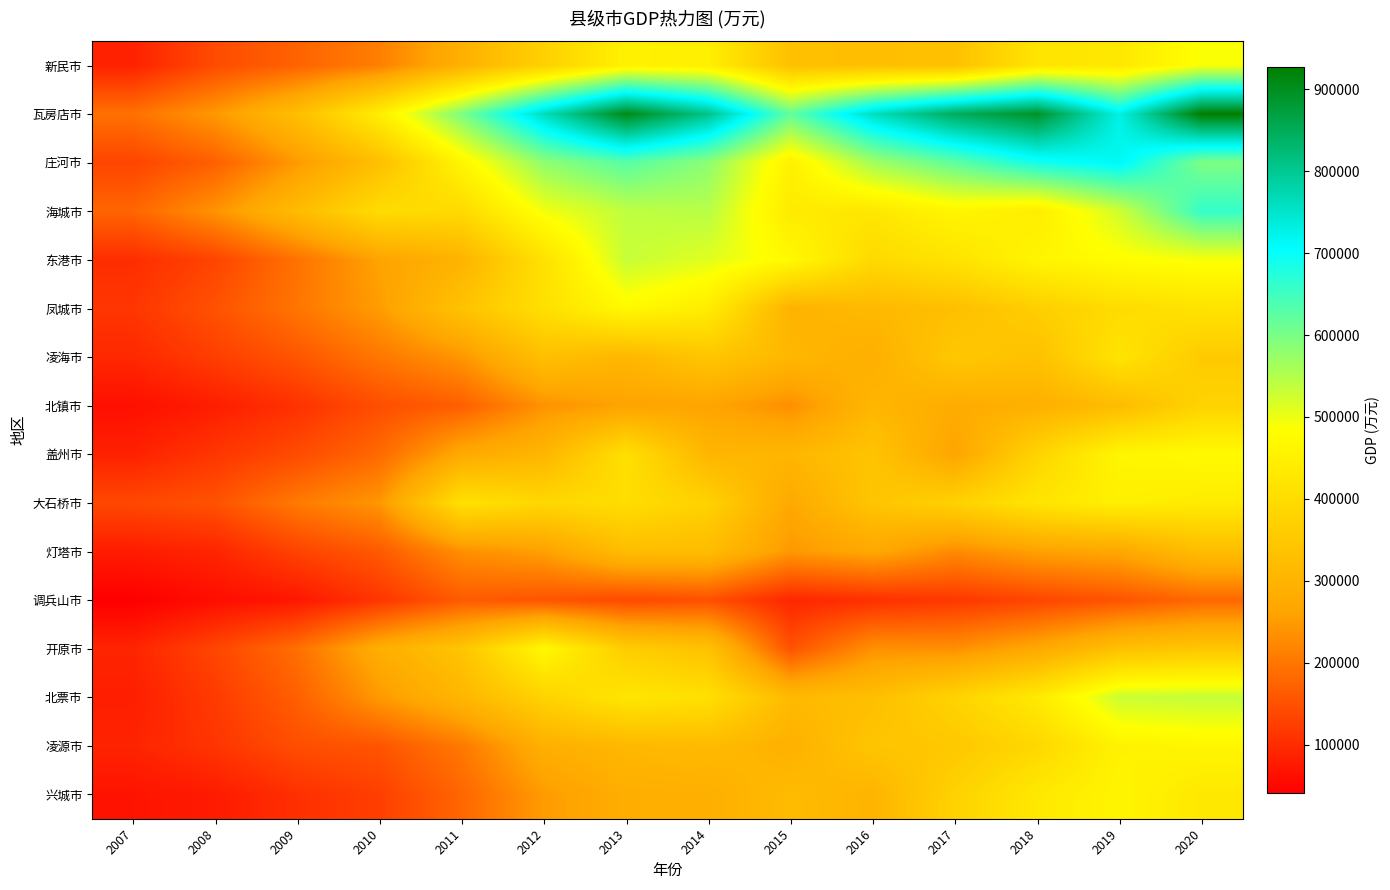

Reading left to right, what are all the values shown in this chart?

新民市: 2007=86877	2008=142462	2009=173630	2010=211752	2011=291238	2012=371284	2013=450905	2014=445555	2015=330891	2016=328727	2017=331412	2018=420729	2019=427693	2020=487845
瓦房店市: 2007=193242	2008=246038	2009=325412	2010=444171	2011=597656	2012=762440	2013=906680	2014=806611	2015=621085	2016=759473	2017=847370	2018=891962	2019=726623	2020=927690
庄河市: 2007=133626	2008=169824	2009=248145	2010=328083	2011=461621	2012=581231	2013=628968	2014=583670	2015=449470	2016=565032	2017=623180	2018=689444	2019=715723	2020=597572
海城市: 2007=177526	2008=238495	2009=317745	2010=399015	2011=394050	2012=494536	2013=539912	2014=545710	2015=435029	2016=425771	2017=462505	2018=440509	2019=526075	2020=660088
东港市: 2007=102202	2008=132630	2009=194143	2010=261532	2011=298284	2012=411512	2013=532991	2014=510661	2015=471413	2016=391899	2017=417889	2018=459905	2019=478996	2020=490168
凤城市: 2007=113813	2008=151697	2009=198639	2010=252353	2011=336391	2012=407872	2013=471945	2014=439886	2015=298087	2016=313238	2017=328284	2018=365955	2019=398680	2020=415851
凌海市: 2007=94801	2008=124654	2009=156554	2010=201168	2011=242553	2012=329222	2013=307811	2014=344636	2015=308553	2016=288533	2017=349697	2018=331979	2019=419264	2020=355775
北镇市: 2007=62016	2008=80550	2009=108005	2010=145961	2011=168790	2012=238043	2013=261739	2014=264460	2015=233450	2016=306158	2017=280599	2018=290235	2019=319587	2020=377377
盖州市: 2007=85578	2008=113282	2009=141765	2010=182558	2011=274905	2012=304289	2013=408668	2014=305282	2015=306272	2016=340073	2017=264189	2018=379791	2019=463317	2020=473670
大石桥市: 2007=137553	2008=151598	2009=205811	2010=243379	2011=411795	2012=387672	2013=403057	2014=373500	2015=274058	2016=341771	2017=373253	2018=421638	2019=448415	2020=435591
灯塔市: 2007=79095	2008=90932	2009=131005	2010=161473	2011=233292	2012=256718	2013=322948	2014=320570	2015=246101	2016=270923	2017=228201	2018=258704	2019=270854	2020=322892
调兵山市: 2007=40254	2008=59627	2009=72733	2010=113337	2011=163620	2012=154563	2013=139418	2014=149084	2015=92839	2016=105025	2017=115629	2018=134085	2019=153897	2020=180292
开原市: 2007=90198	2008=134728	2009=190359	2010=286024	2011=341700	2012=468327	2013=362039	2014=335199	2015=152043	2016=236212	2017=234740	2018=272797	2019=331528	2020=346444
北票市: 2007=81822	2008=120132	2009=169761	2010=246847	2011=306011	2012=376364	2013=423628	2014=409476	2015=314797	2016=326529	2017=379165	2018=432978	2019=530404	2020=534906
凌源市: 2007=89173	2008=112064	2009=145922	2010=154856	2011=203473	2012=288485	2013=310644	2014=317020	2015=293329	2016=342129	2017=348778	2018=388300	2019=452991	2020=463128
兴城市: 2007=67901	2008=77613	2009=105142	2010=126269	2011=178290	2012=250300	2013=285846	2014=288756	2015=318213	2016=300529	2017=374898	2018=429780	2019=459860	2020=428269